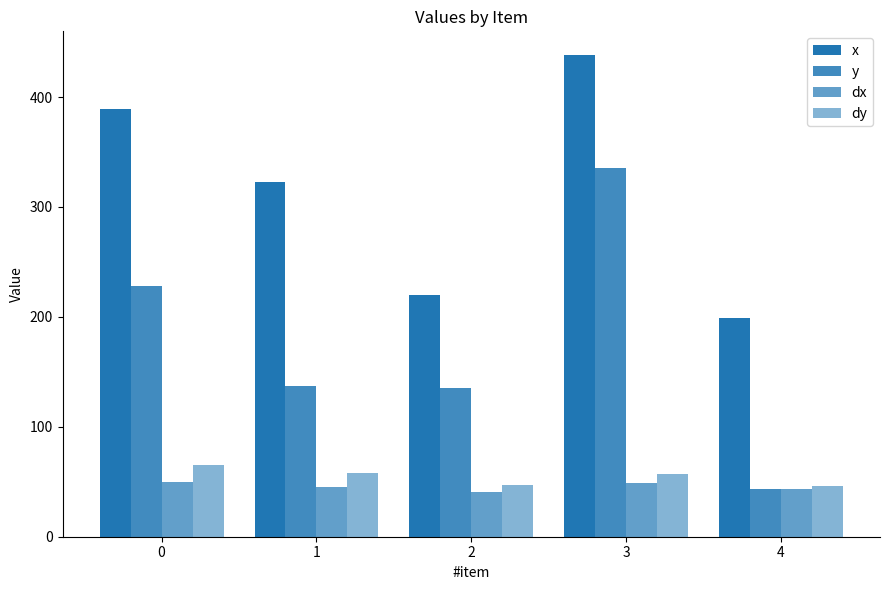

Which label corresponds to the largest value in the chart?

3